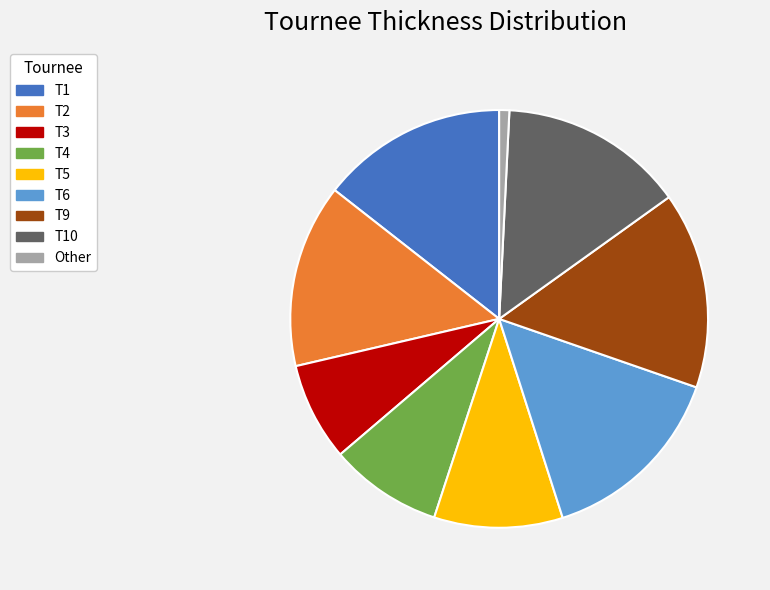

What is the ratio of the value at T6 to the value at T1?

1.0